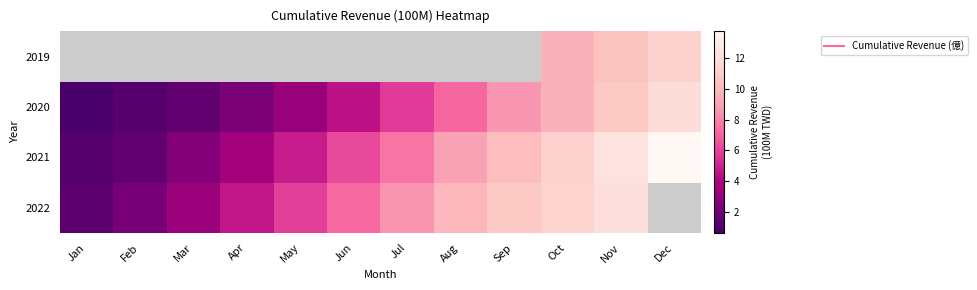

Which series has the largest total across all categories?

2021